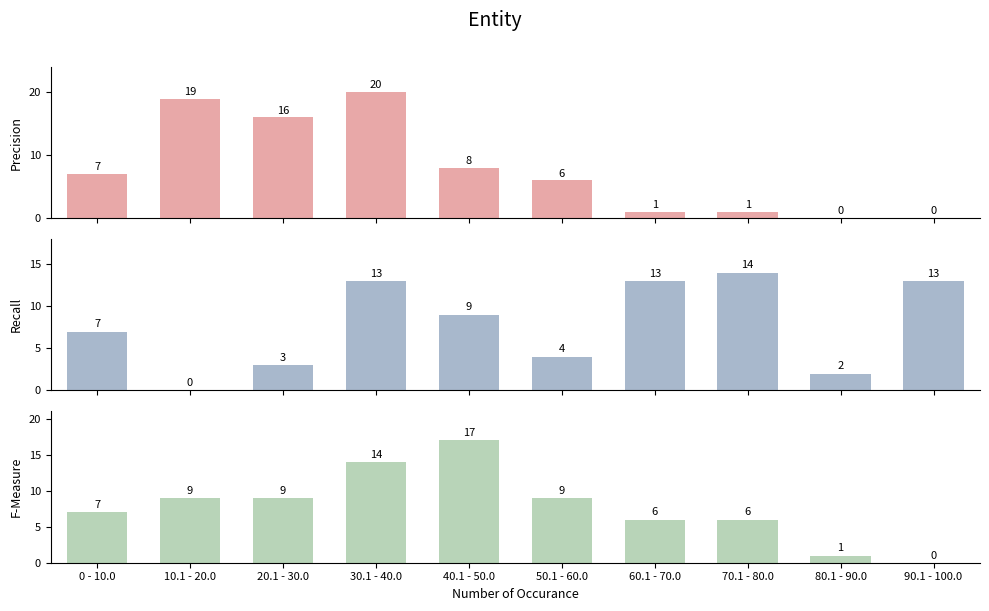

How many bars are there in each group?

3